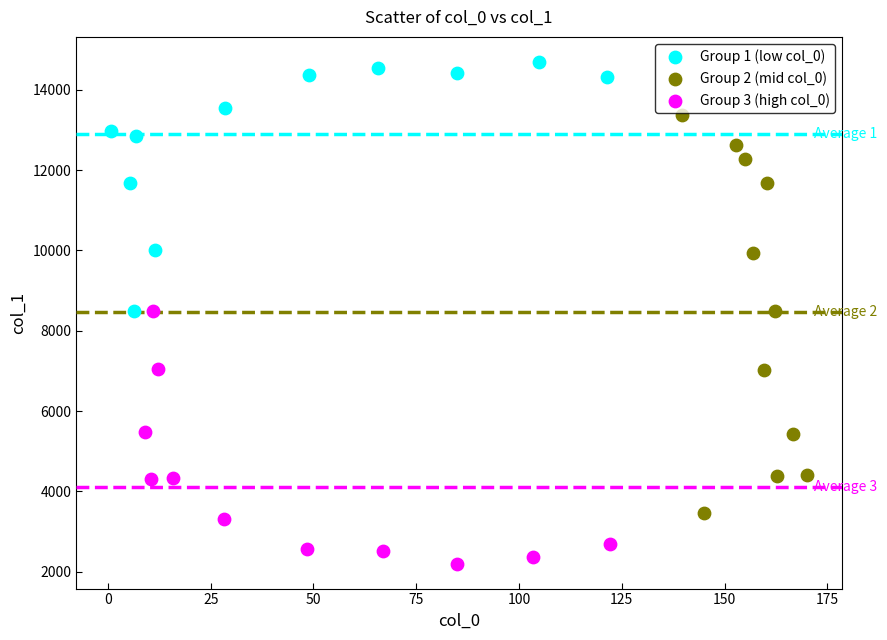

Which series contains the lowest Y value?

Group 3 (high col_0)